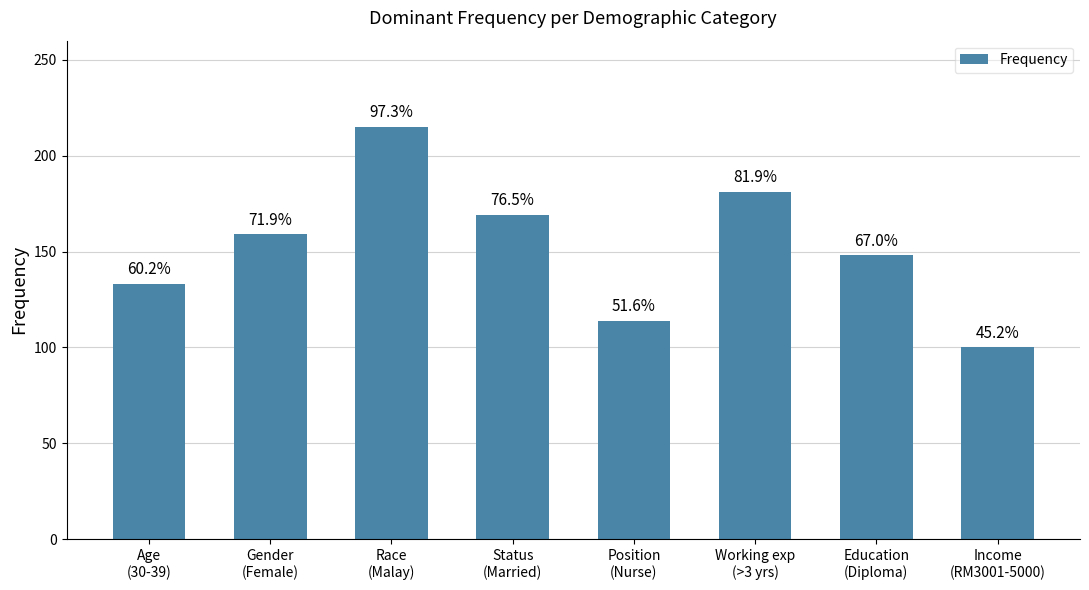

Does the chart contain any negative values?

No